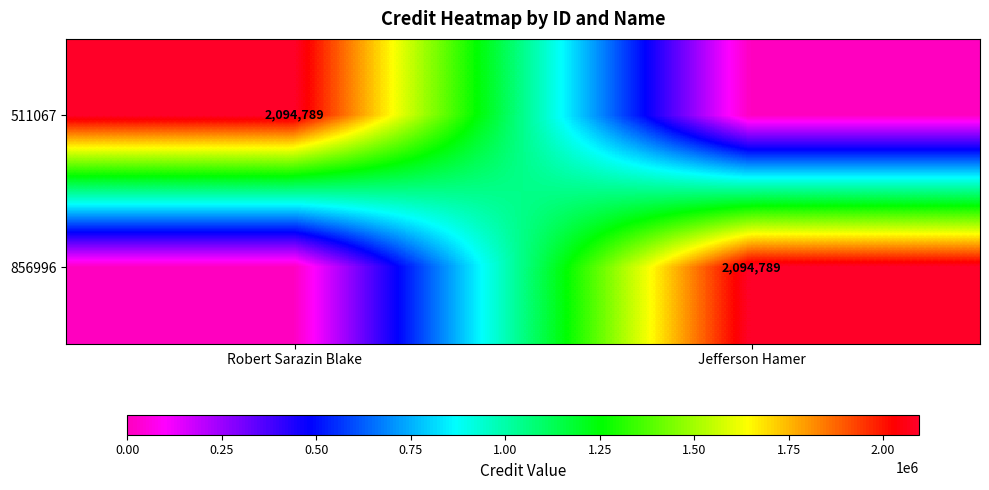

The 856996 series shows 1234740 at Jefferson Hamer. True or false?

False